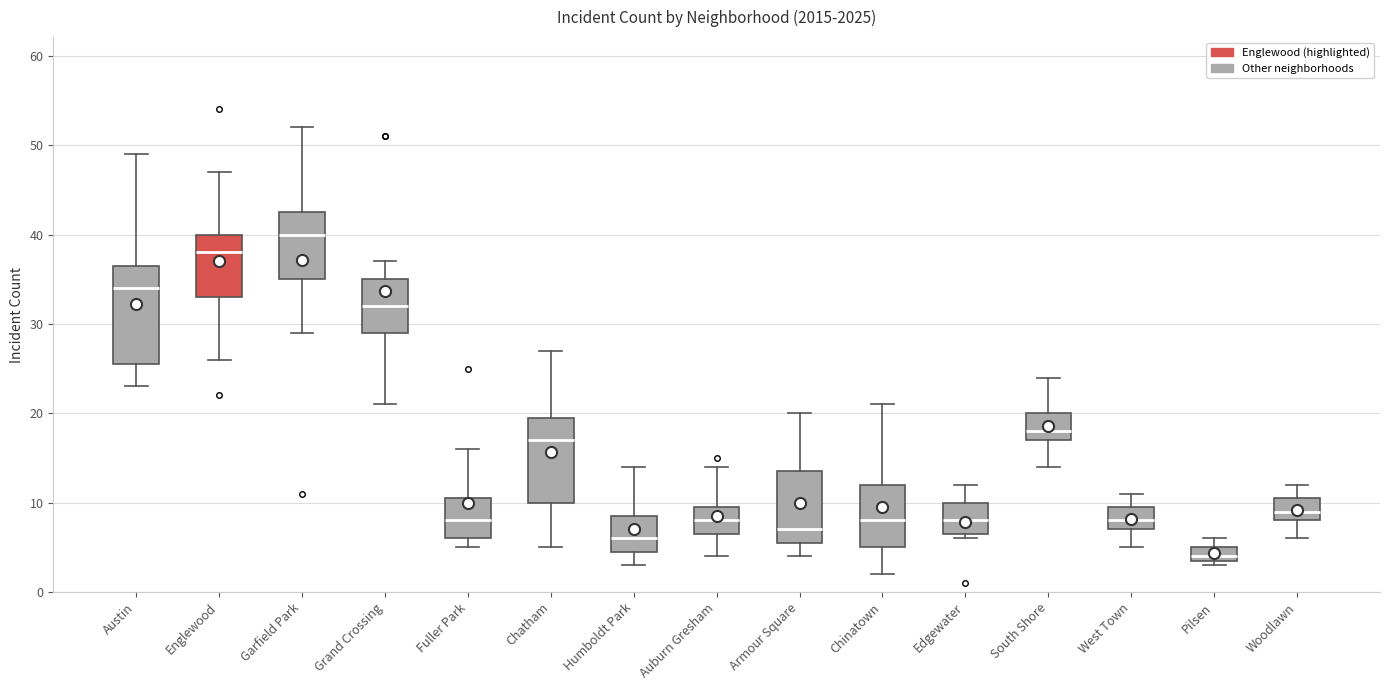

Comparing the boxes themselves (not the whiskers), which one is the tallest?

Austin